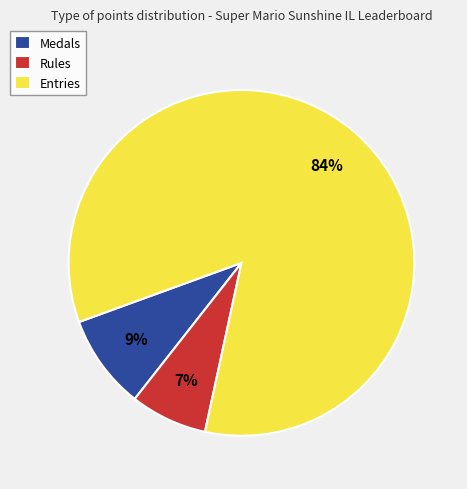

To the nearest percent, what is the difference between the largest and smallest slice percentages?

77%